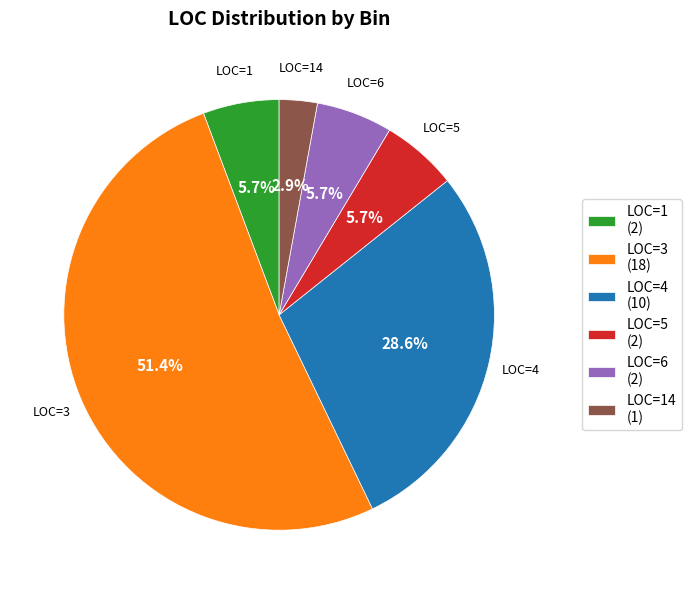

Count the number of slices in the pie.

6